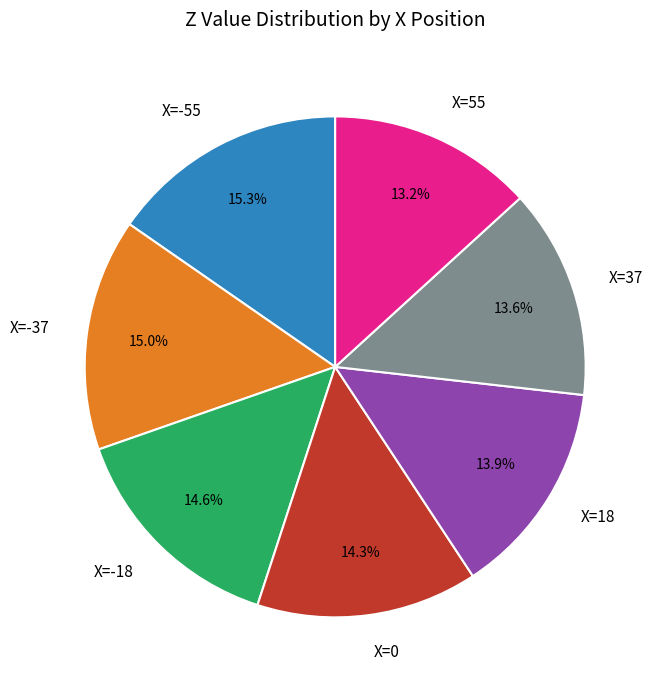

What portion of the pie excludes X=0?

85.7%